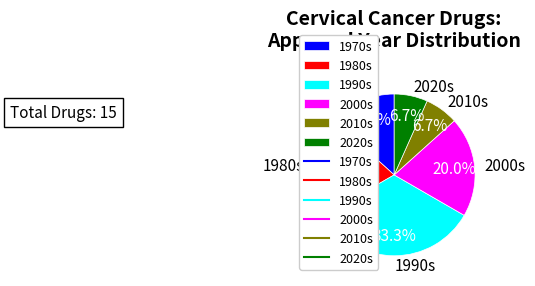

Between 1970s and 1980s, which is larger?

1980s